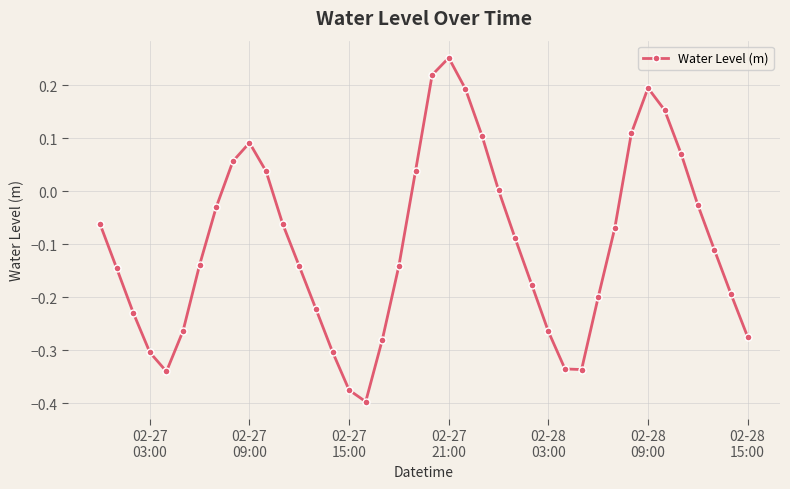

What is the difference between the maximum and minimum values?

0.6